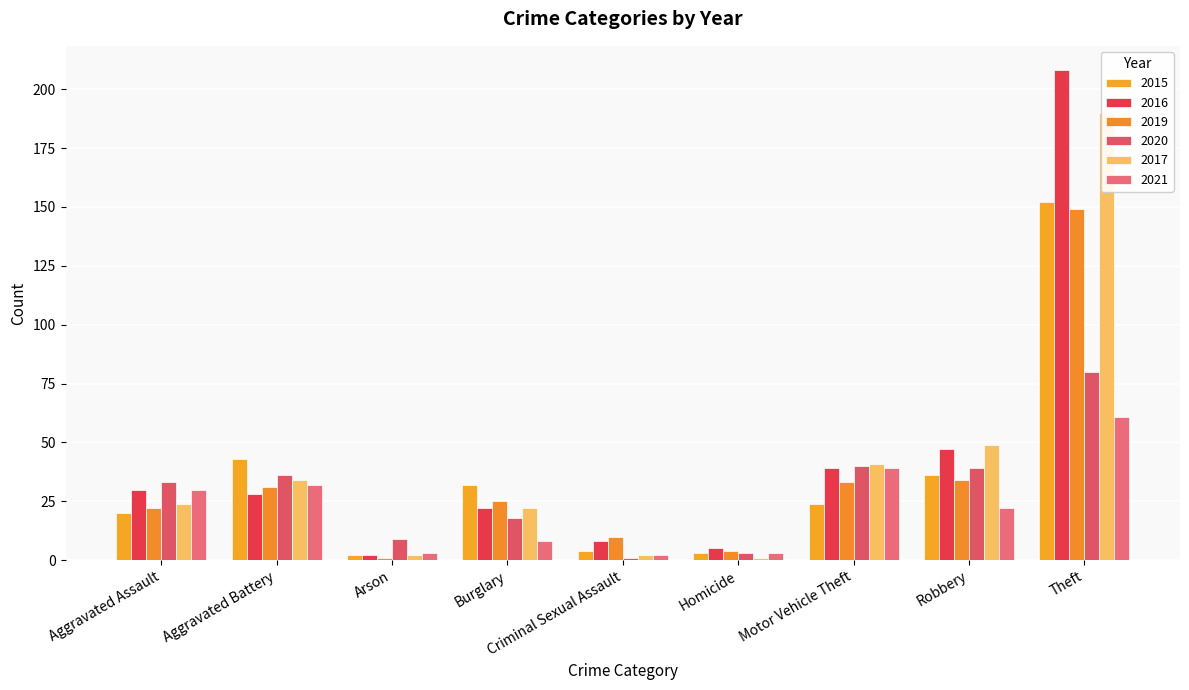

At how many categories does at least one series exceed 203?

1